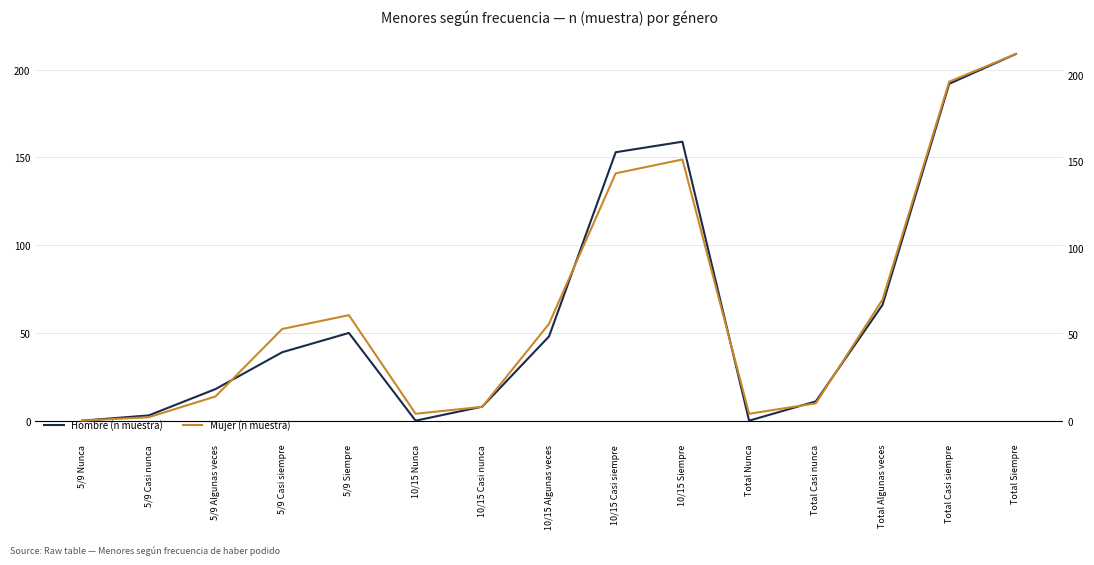

At how many categories does at least one series exceed 3?

13